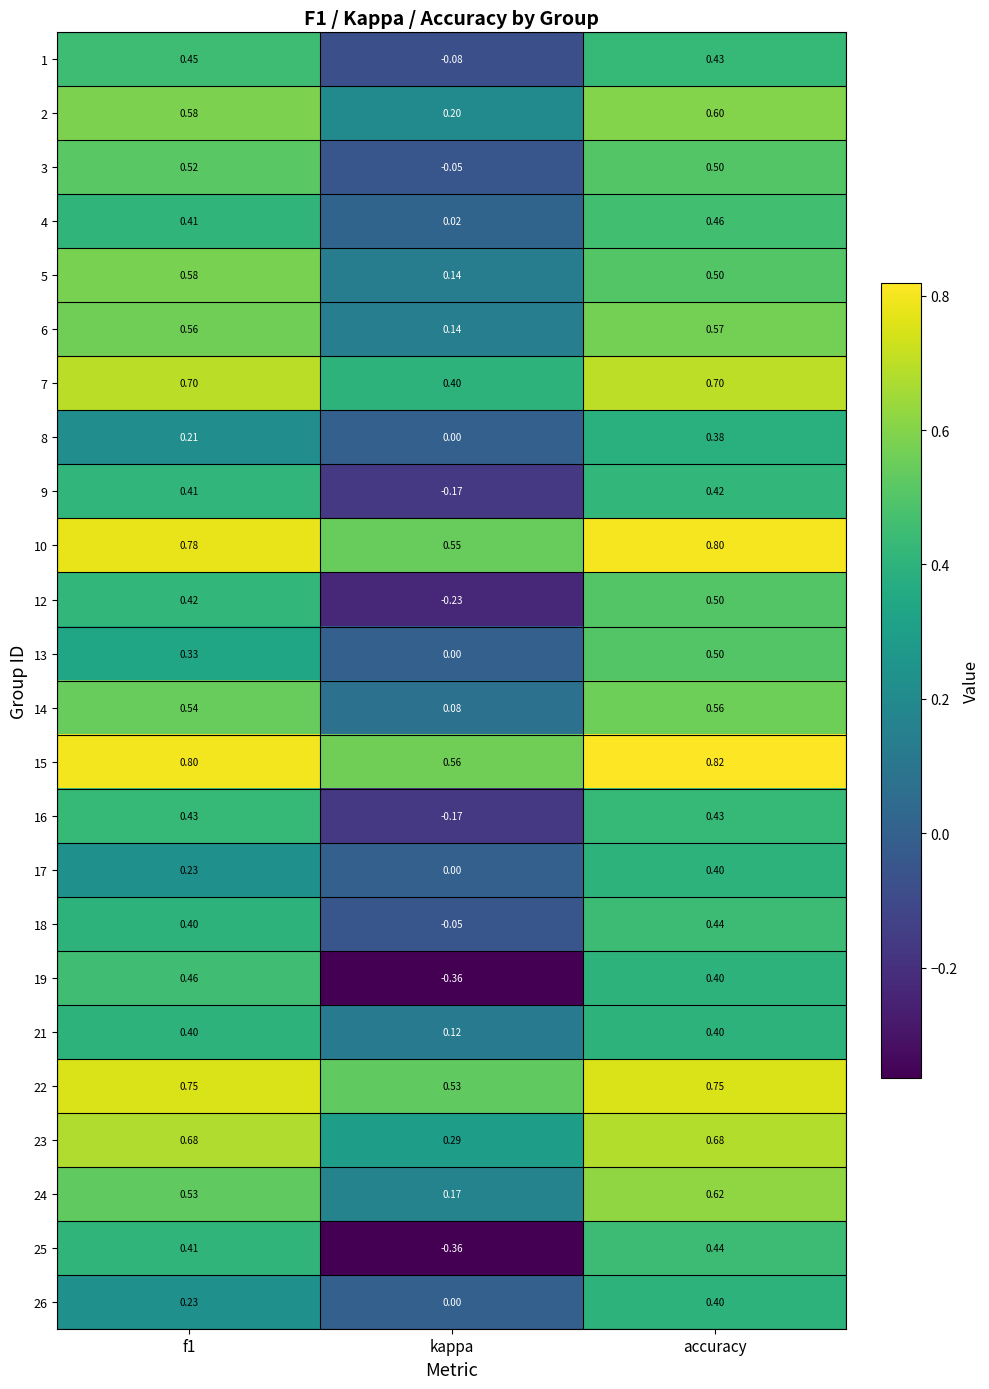

At which label is 7 closest to 0?

kappa